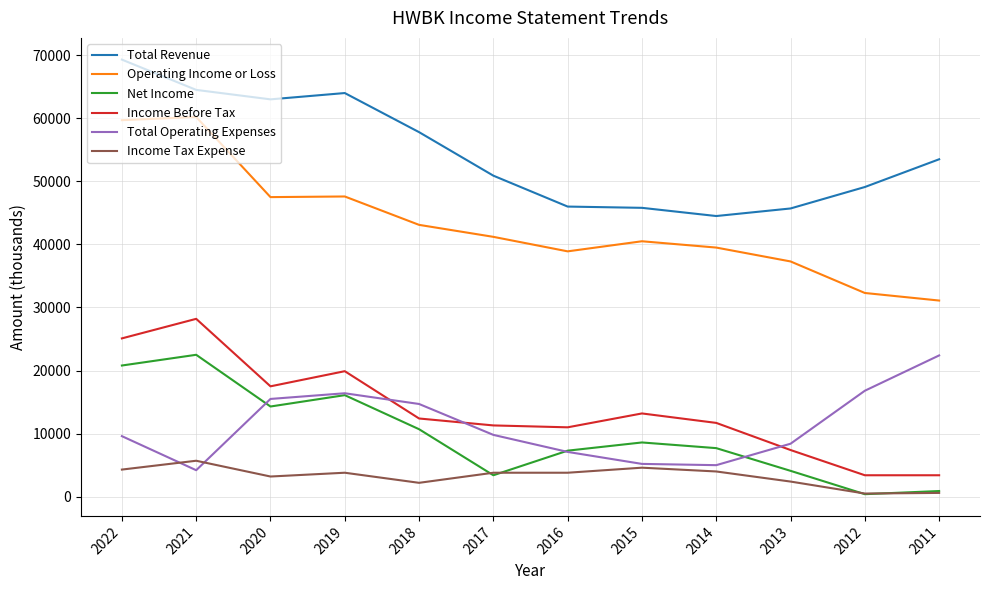

Which series has the widest spread of values?

Operating Income or Loss